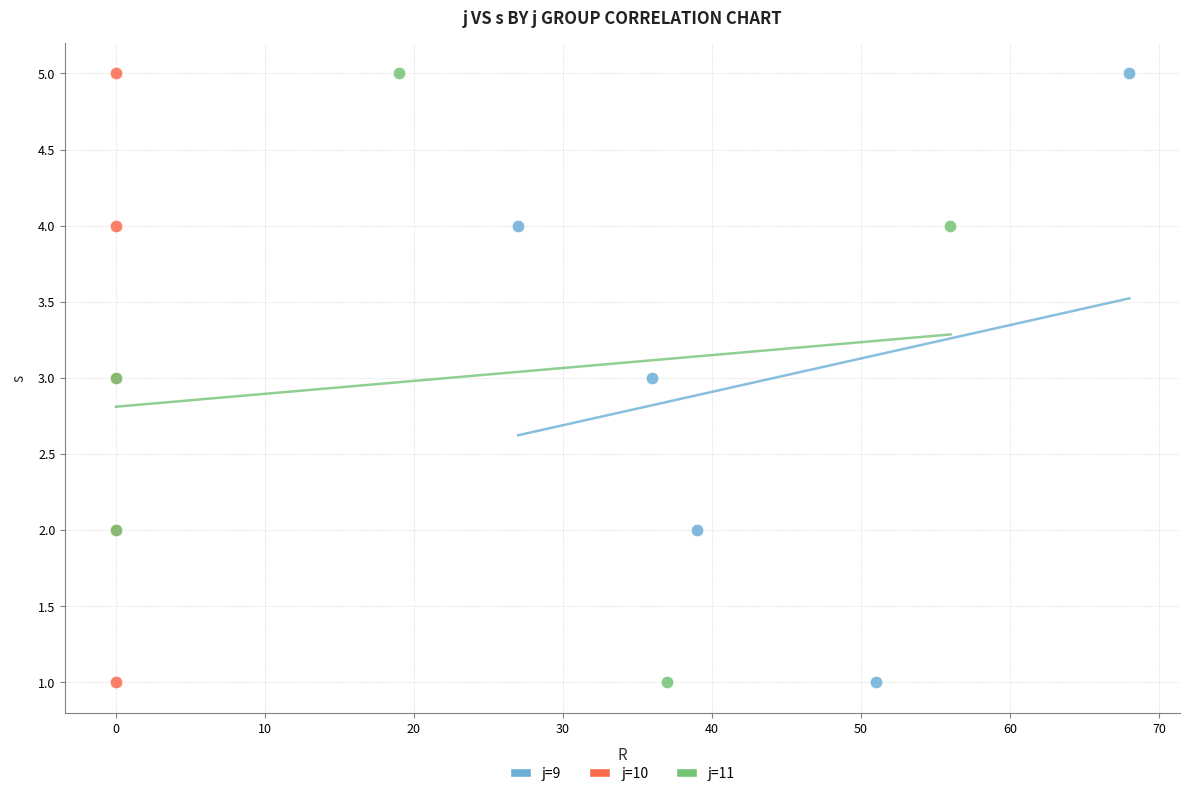

What are all the series names shown in the legend?

j=9, j=10, j=11